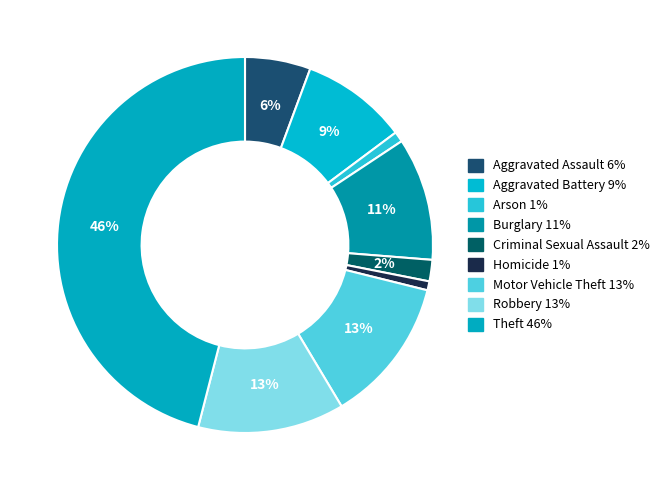

Which category has the biggest portion of the pie?

Theft